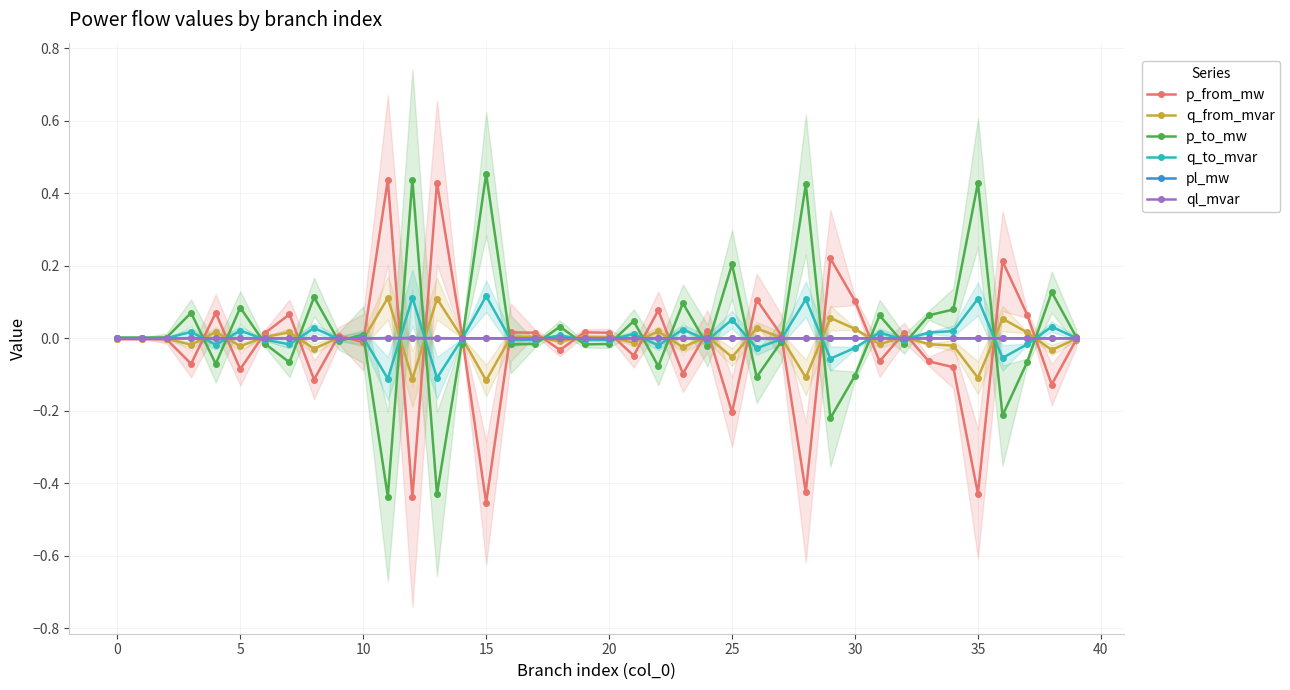

True or false: q_to_mvar has a value of 0.1 at 38.

False